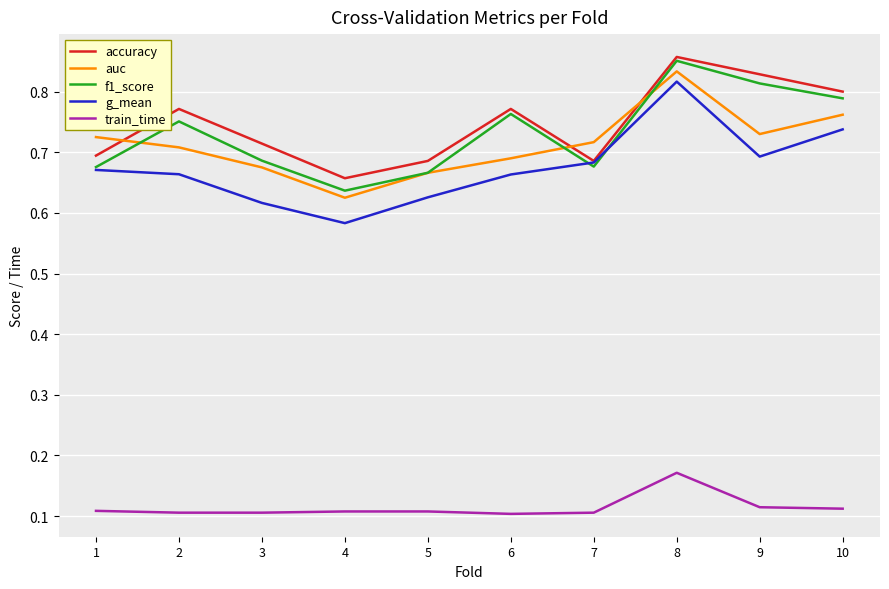

In auc, how many points are higher than both neighbors (excluding endpoints)?

1